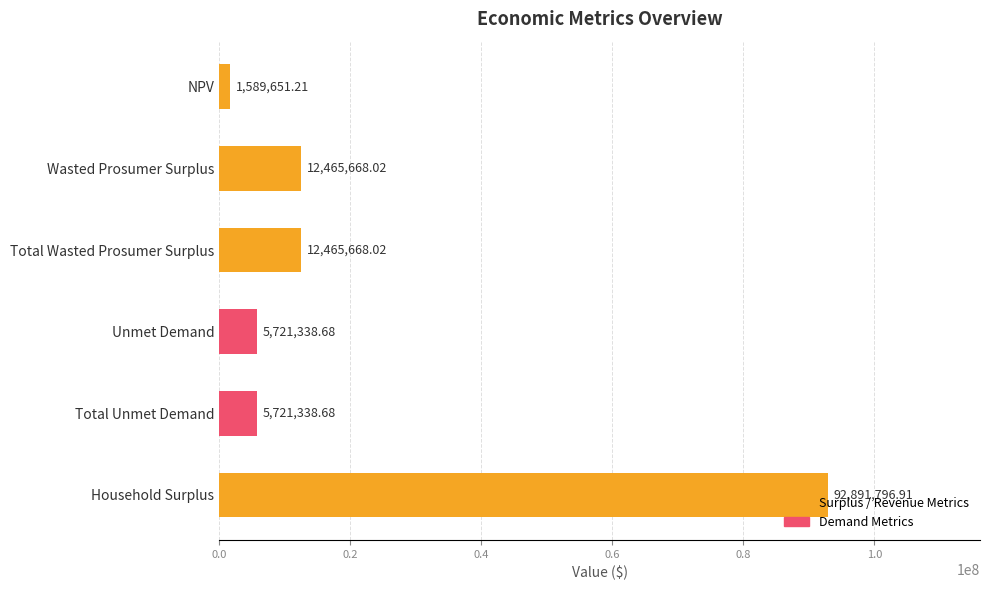

What is the change in value from Total Wasted Prosumer Surplus to Unmet Demand?

-6744329.3